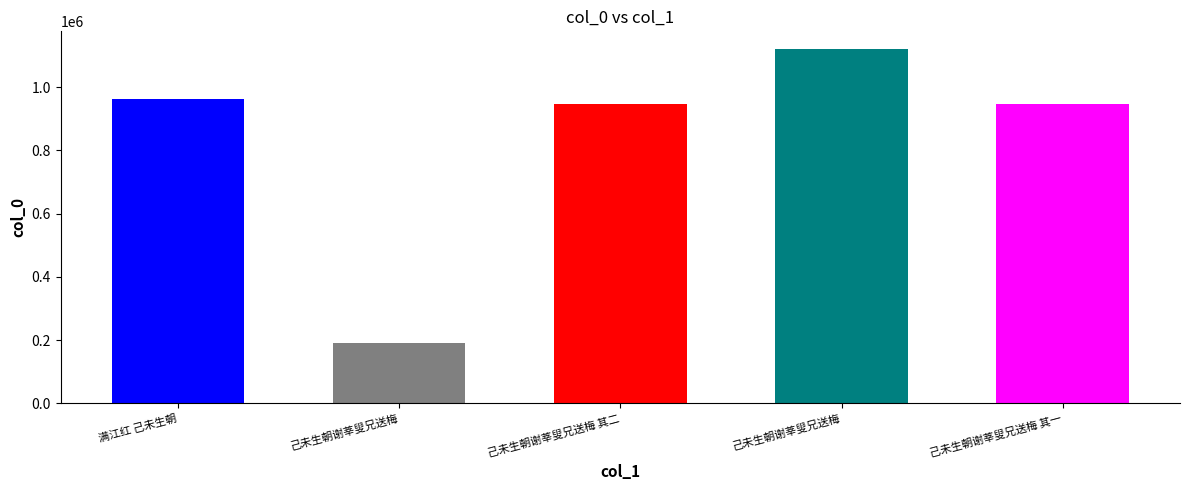

Which has a higher value, 己未生朝谢莘叟兄送梅 其一 or 满江红 己未生朝?

满江红 己未生朝